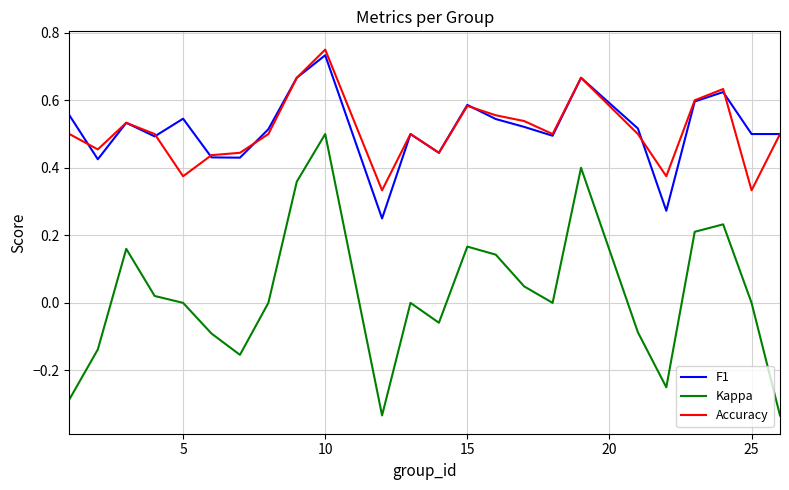

True or false: F1 and Kappa cross at least once.

False